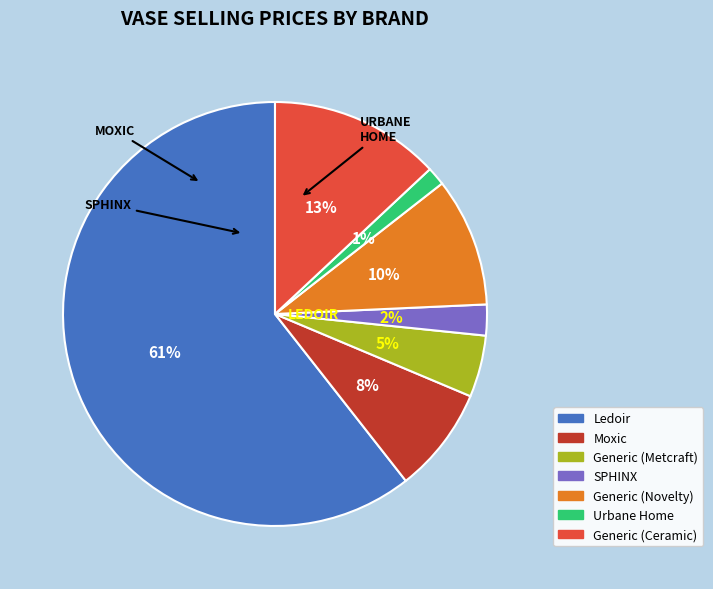

What portion of the pie excludes Urbane Home?

98.6%